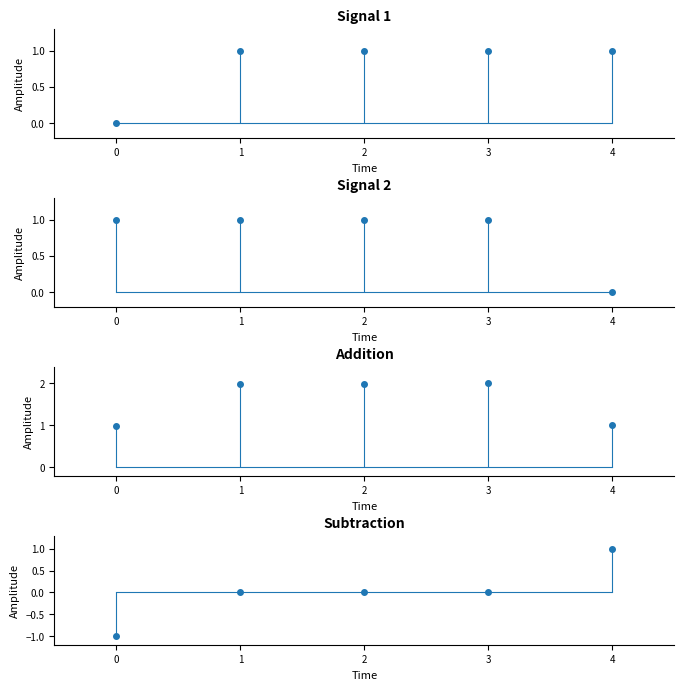

Rank the categories by value from highest to lowest.

4, 3, 2, 1, 0